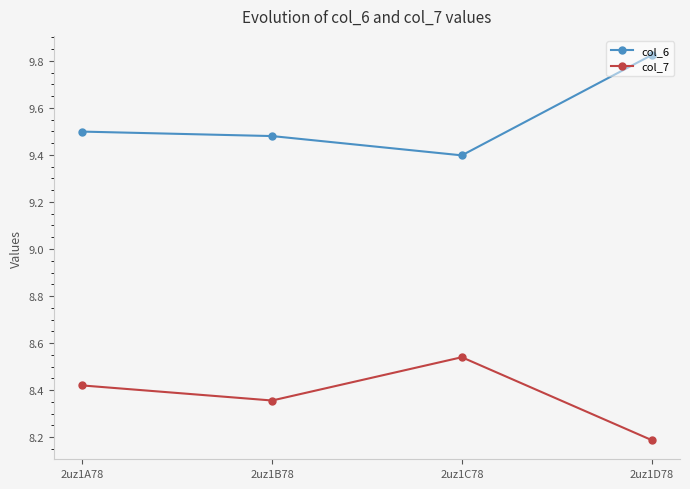

List the series in order of their overall mean, highest first.

col_6, col_7